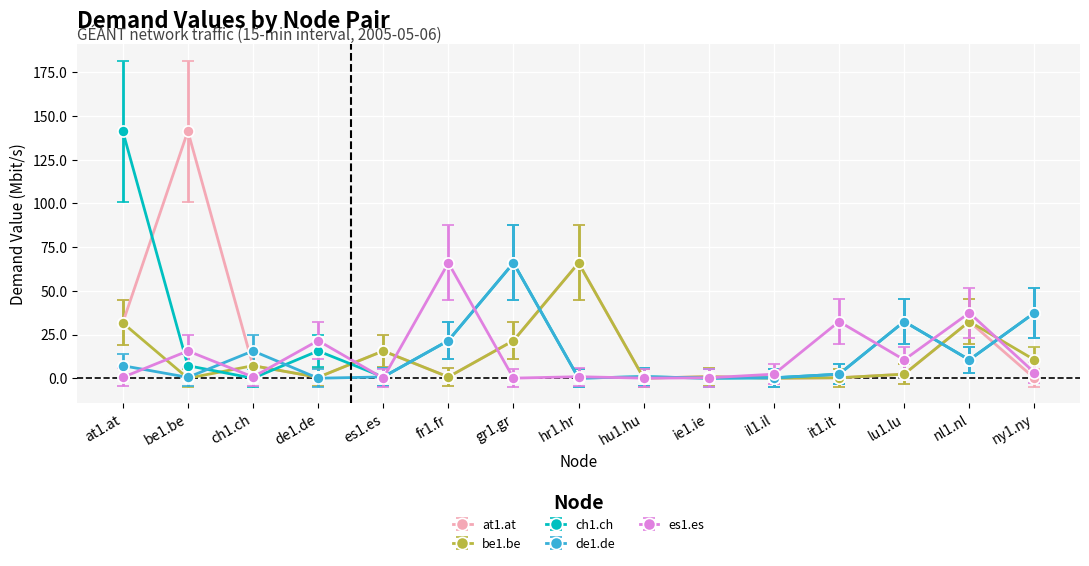

What are all the series names shown in the legend?

at1.at, be1.be, ch1.ch, de1.de, es1.es